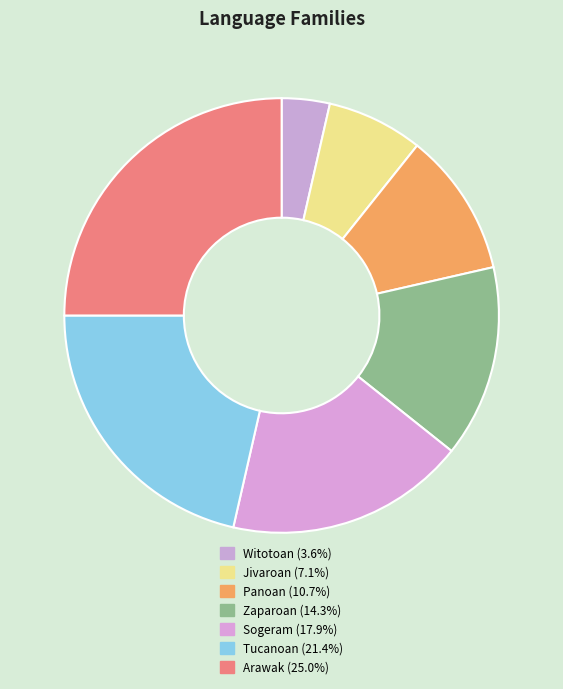

Rank the categories by value from highest to lowest.

Arawak, Tucanoan, Sogeram, Zaparoan, Panoan, Jivaroan, Witotoan